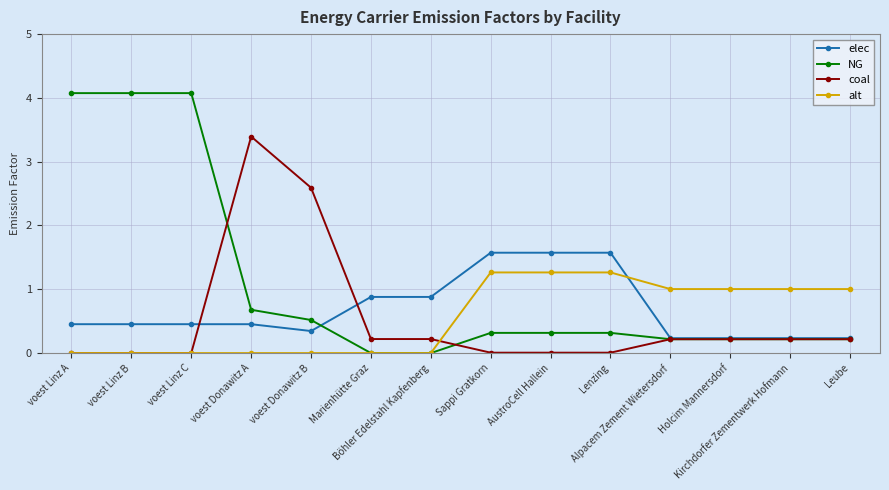

Is it true that NG equals 0.2 at Leube?

True